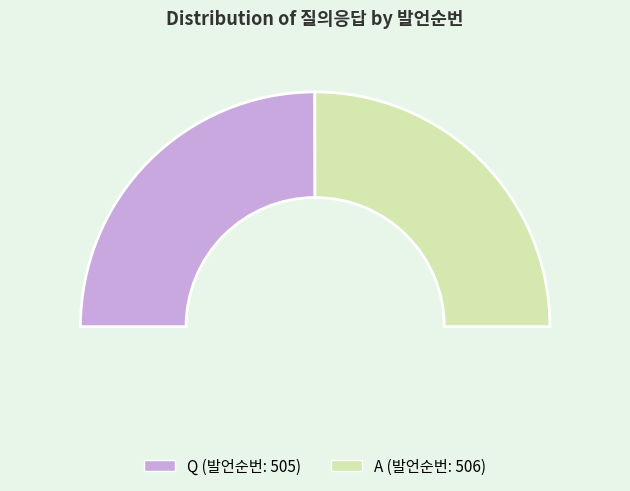

Rank the categories by value from highest to lowest.

A, Q